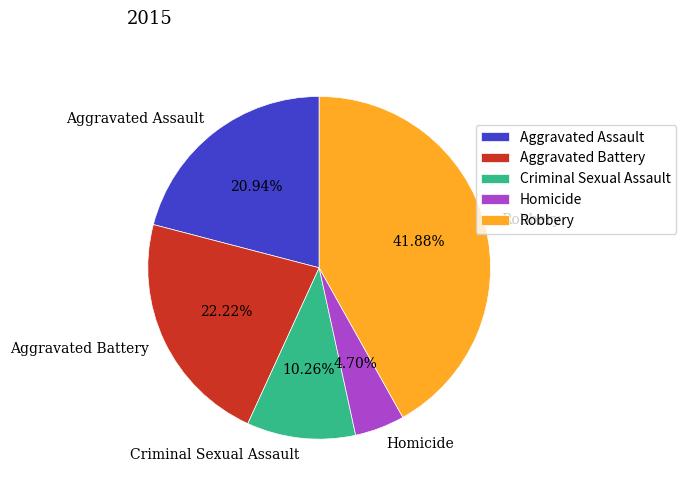

What is the ratio of the value at Criminal Sexual Assault to the value at Aggravated Battery?

0.5